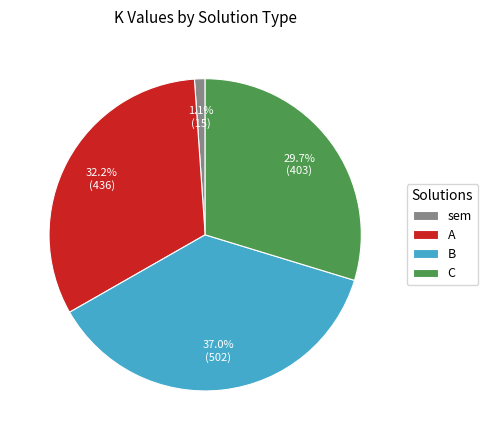

Count the number of slices in the pie.

4